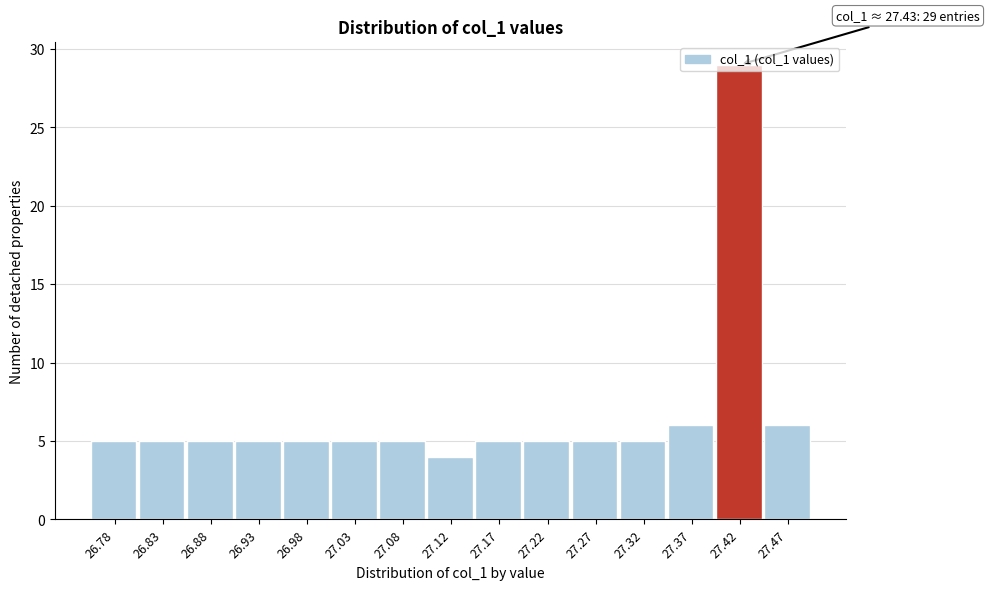

Which range on the x-axis has the tallest bar?

27.395 to 27.440